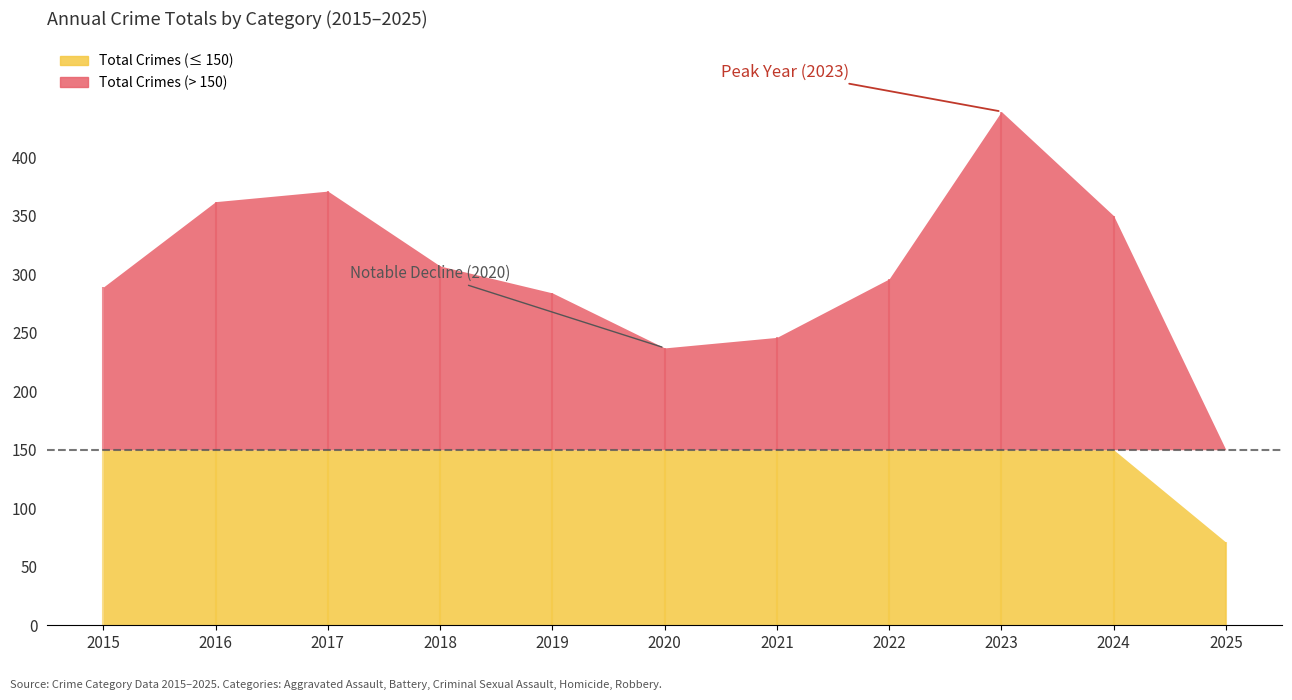

True or false: Criminal Sexual Assault and Aggravated Battery intersect in this chart.

False